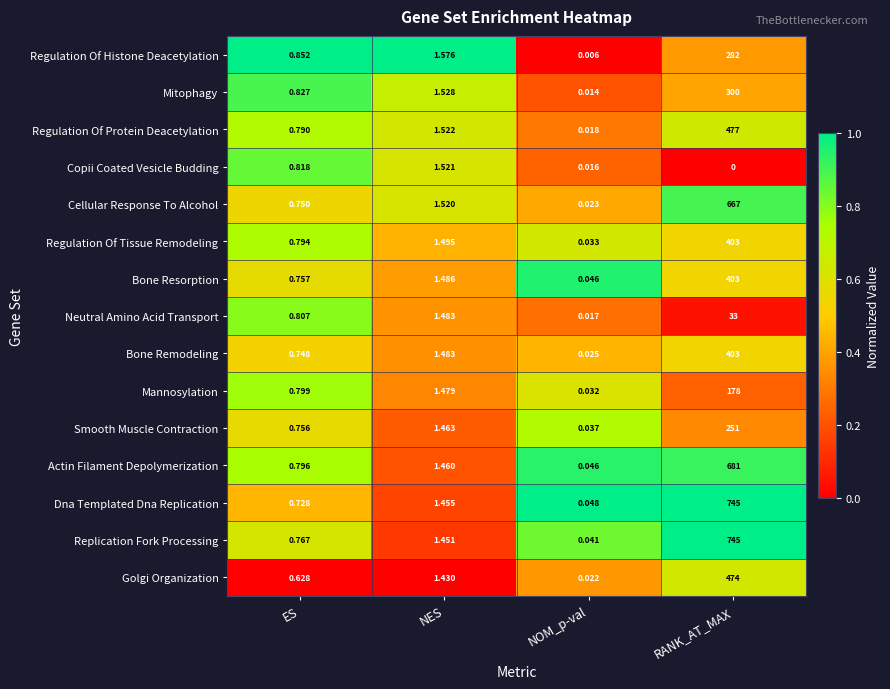

Which series has the largest range (max minus min)?

Replication Fork Processing